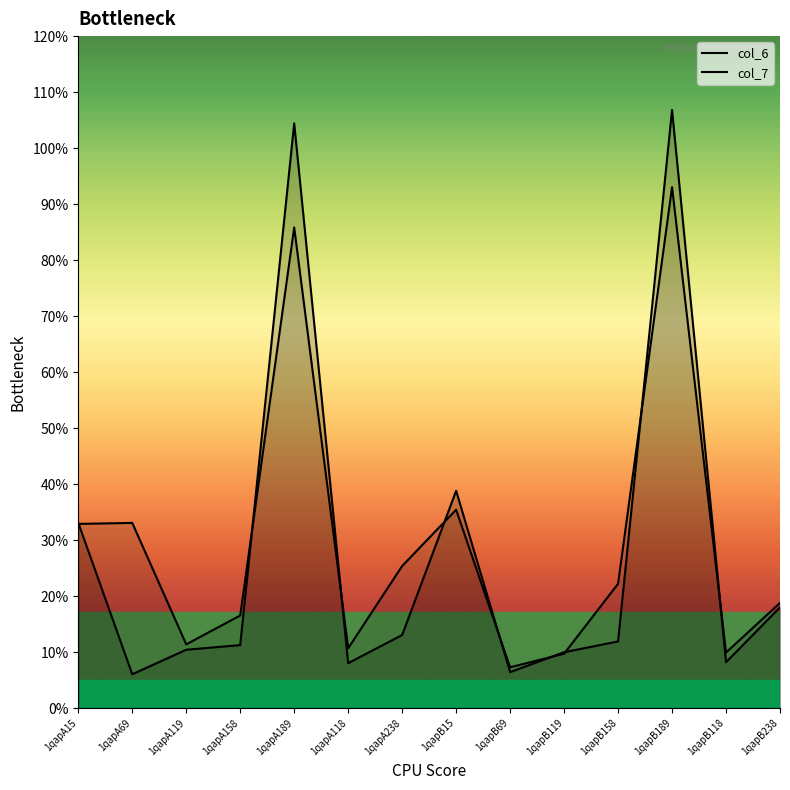

What is the average value of the col_7 series?

29.4